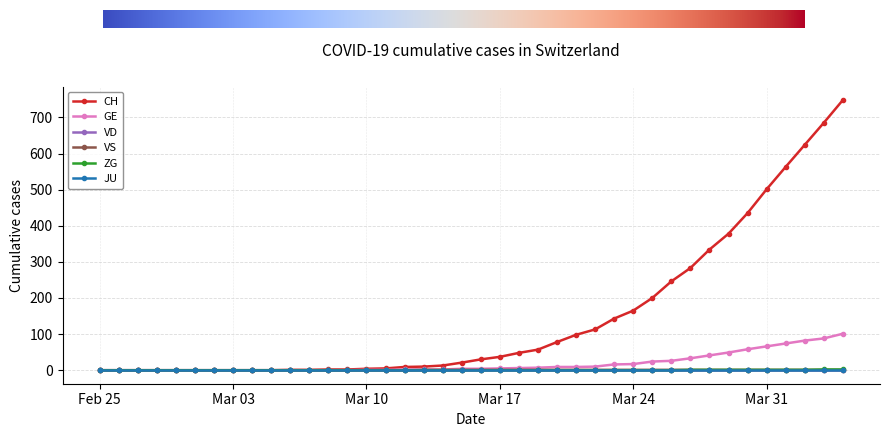

Is this an area chart (filled region under the line)?

No